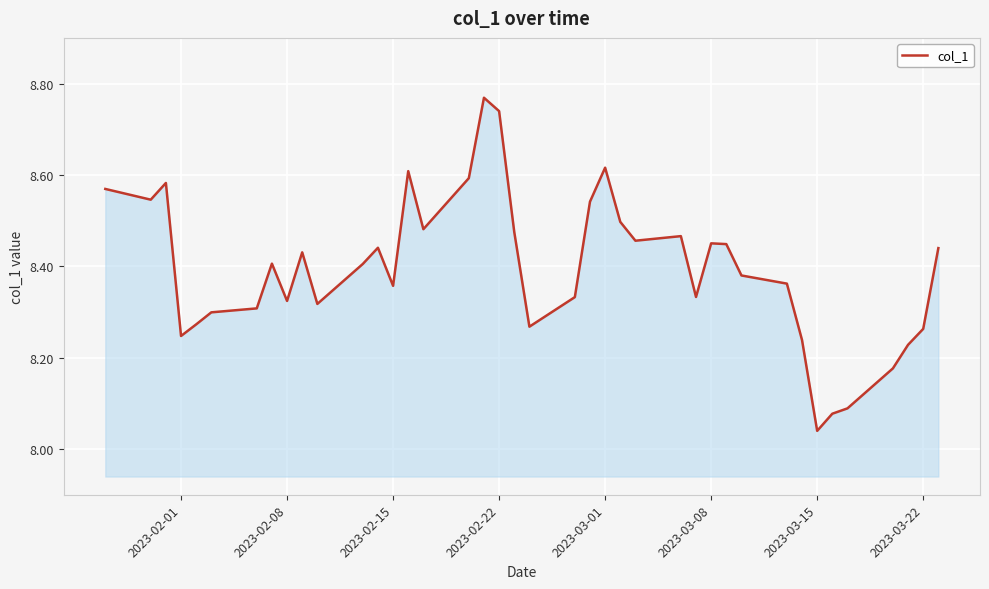

What is the difference between the maximum and minimum values?

0.7